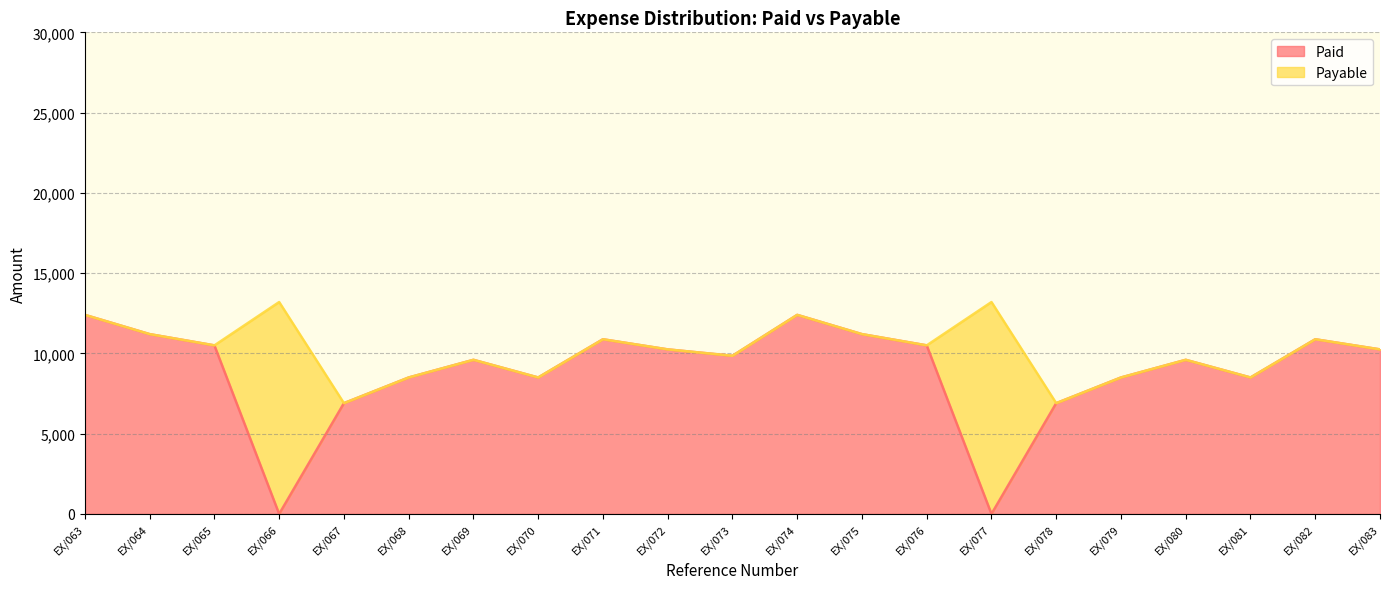

At which label is the value closest to 6200?

EX/067